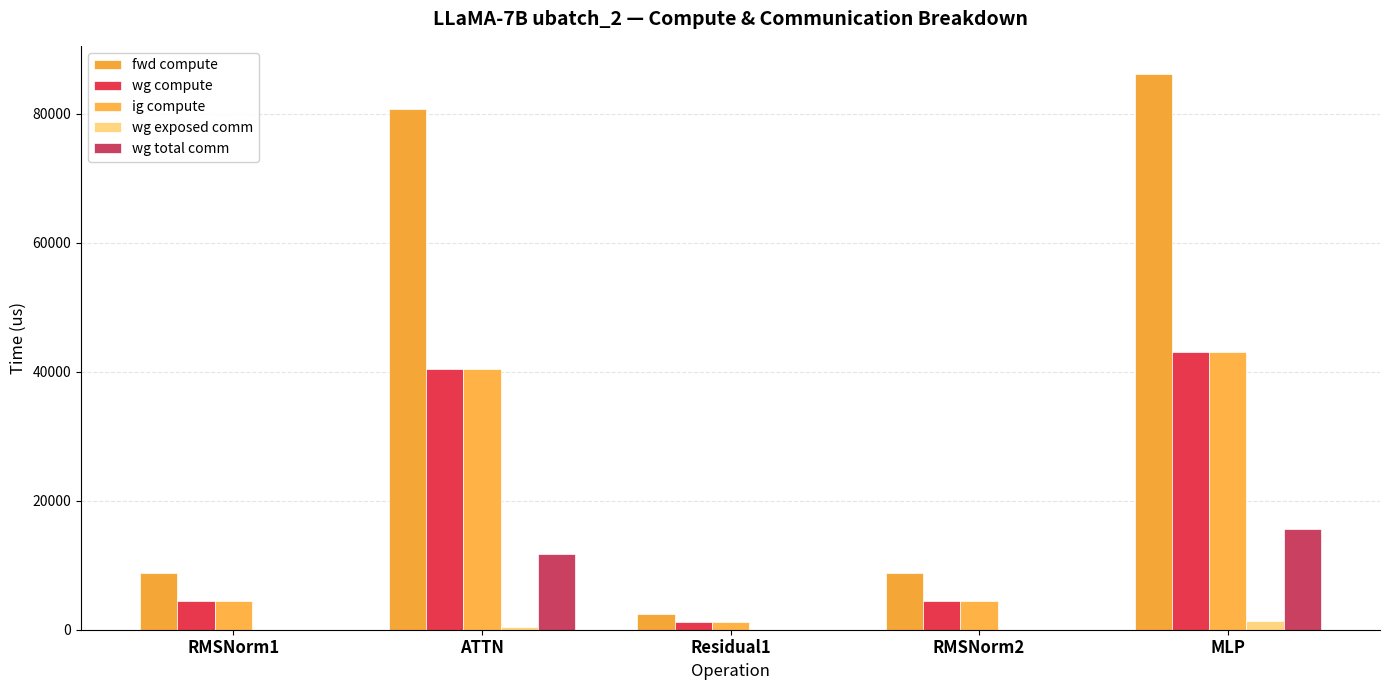

Reading right to left, transcribe all the data shown in this chart.

fwd compute: MLP=86235.8	RMSNorm2=8869.2	Residual1=2491.2	ATTN=80753.1	RMSNorm1=8869.2
wg compute: MLP=43117.9	RMSNorm2=4434.6	Residual1=1245.6	ATTN=40376.5	RMSNorm1=4434.6
ig compute: MLP=43117.9	RMSNorm2=4434.6	Residual1=1245.6	ATTN=40376.5	RMSNorm1=4434.6
wg exposed comm: MLP=1418.7	RMSNorm2=0.0	Residual1=0.0	ATTN=452.3	RMSNorm1=0.0
wg total comm: MLP=15648.0	RMSNorm2=0.0	Residual1=0.0	ATTN=11780.2	RMSNorm1=0.0